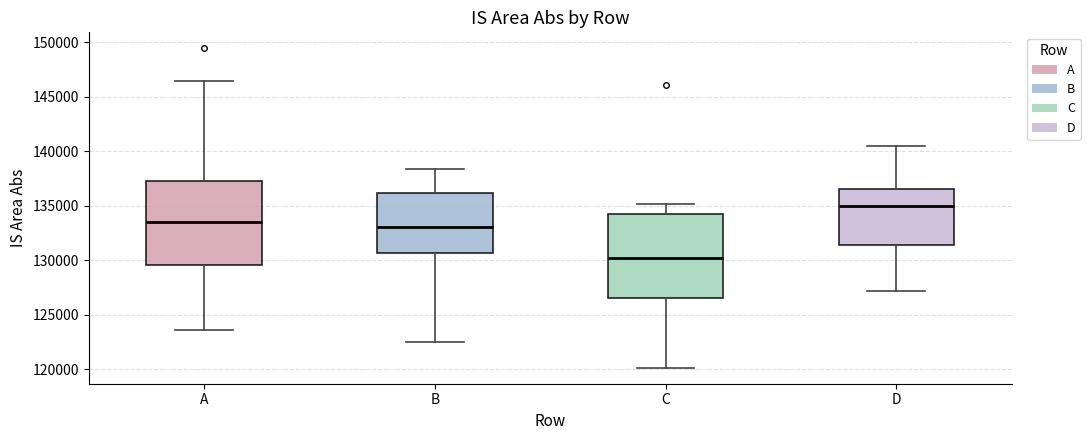

Where is the lower edge of the box for D on the y-axis? The values are not printed on the chart, so give them approximately, as read against the axis.

131500